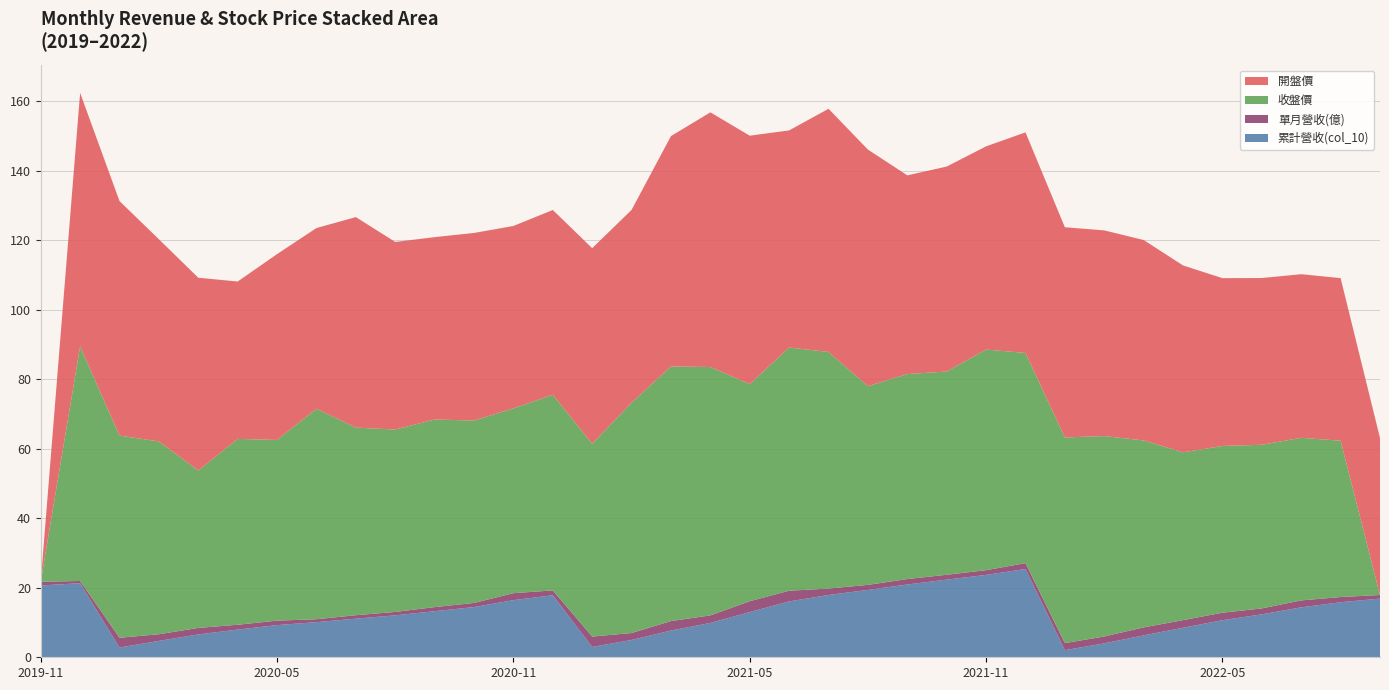

Reading left to right, transcribe all the data shown in this chart.

累計營收(col_10): 2019-11=20.7	2019-12=21.3	2020-01=2.8	2020-02=4.7	2020-03=6.6	2020-04=8.0	2020-05=9.3	2020-06=10.1	2020-07=11.1	2020-08=12.1	2020-09=13.3	2020-10=14.4	2020-11=16.4	2020-12=17.9	2021-01=3.0	2021-02=5.0	2021-03=7.7	2021-04=9.9	2021-05=13.0	2021-06=16.1	2021-07=17.9	2021-08=19.4	2021-09=20.9	2021-10=22.4	2021-11=23.7	2021-12=25.4	2022-01=2.0	2022-02=4.0	2022-03=6.3	2022-04=8.5	2022-05=10.7	2022-06=12.4	2022-07=14.4	2022-08=15.8	2022-09=16.9
單月營收(億): 2019-11=1.1	2019-12=0.6	2020-01=2.8	2020-02=1.9	2020-03=1.9	2020-04=1.4	2020-05=1.3	2020-06=0.8	2020-07=1.0	2020-08=1.0	2020-09=1.2	2020-10=1.2	2020-11=2.0	2020-12=1.4	2021-01=3.0	2021-02=2.0	2021-03=2.7	2021-04=2.2	2021-05=3.1	2021-06=3.1	2021-07=1.9	2021-08=1.4	2021-09=1.6	2021-10=1.4	2021-11=1.4	2021-12=1.7	2022-01=2.0	2022-02=2.0	2022-03=2.3	2022-04=2.2	2022-05=2.2	2022-06=1.7	2022-07=2.0	2022-08=1.5	2022-09=1.0
收盤價: 2019-11=0.0	2019-12=67.5	2020-01=58.2	2020-02=55.5	2020-03=45.3	2020-04=53.5	2020-05=52.0	2020-06=60.6	2020-07=54.0	2020-08=52.5	2020-09=54.0	2020-10=52.5	2020-11=53.2	2020-12=56.3	2021-01=55.5	2021-02=66.3	2021-03=73.3	2021-04=71.5	2021-05=62.5	2021-06=70.0	2021-07=68.1	2021-08=57.2	2021-09=59.0	2021-10=58.5	2021-11=63.5	2021-12=60.5	2022-01=59.2	2022-02=57.7	2022-03=53.8	2022-04=48.3	2022-05=48.0	2022-06=47.1	2022-07=46.8	2022-08=45.0	2022-09=0.0
開盤價: 2019-11=0.0	2019-12=73.0	2020-01=67.5	2020-02=58.2	2020-03=55.5	2020-04=45.3	2020-05=53.5	2020-06=52.0	2020-07=60.6	2020-08=54.0	2020-09=52.5	2020-10=54.0	2020-11=52.5	2020-12=53.2	2021-01=56.3	2021-02=55.5	2021-03=66.3	2021-04=73.3	2021-05=71.5	2021-06=62.5	2021-07=70.0	2021-08=68.1	2021-09=57.2	2021-10=59.0	2021-11=58.5	2021-12=63.5	2022-01=60.5	2022-02=59.2	2022-03=57.7	2022-04=53.8	2022-05=48.3	2022-06=48.0	2022-07=47.1	2022-08=46.8	2022-09=45.2